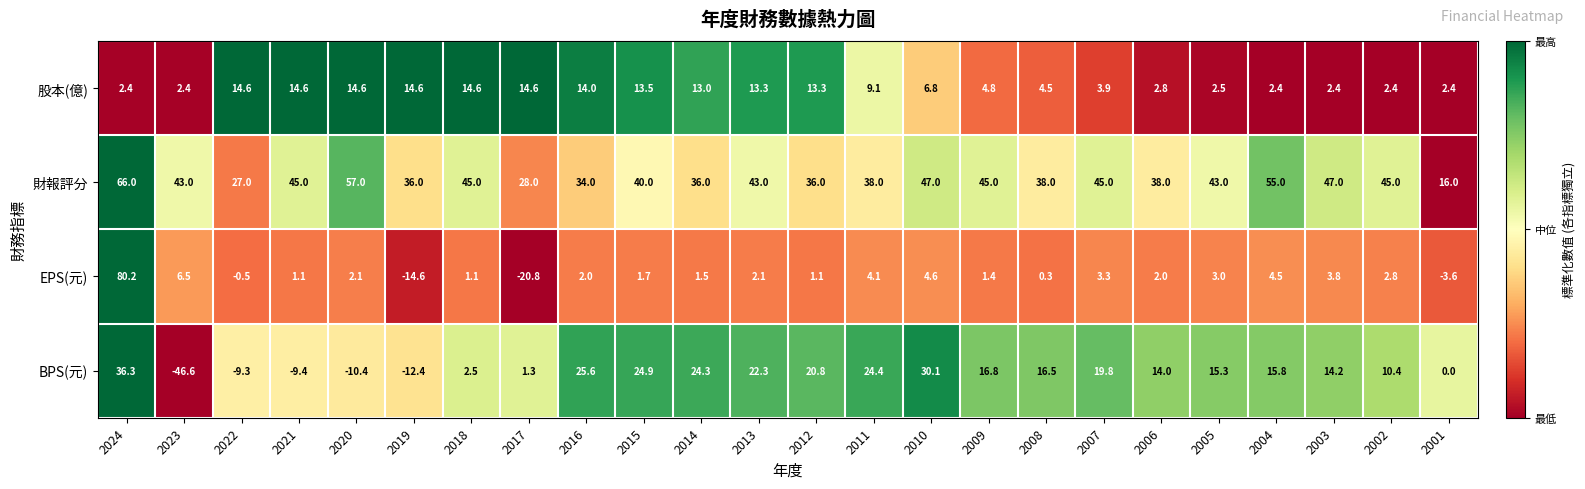

Which label corresponds to the smallest value in the chart?

2023